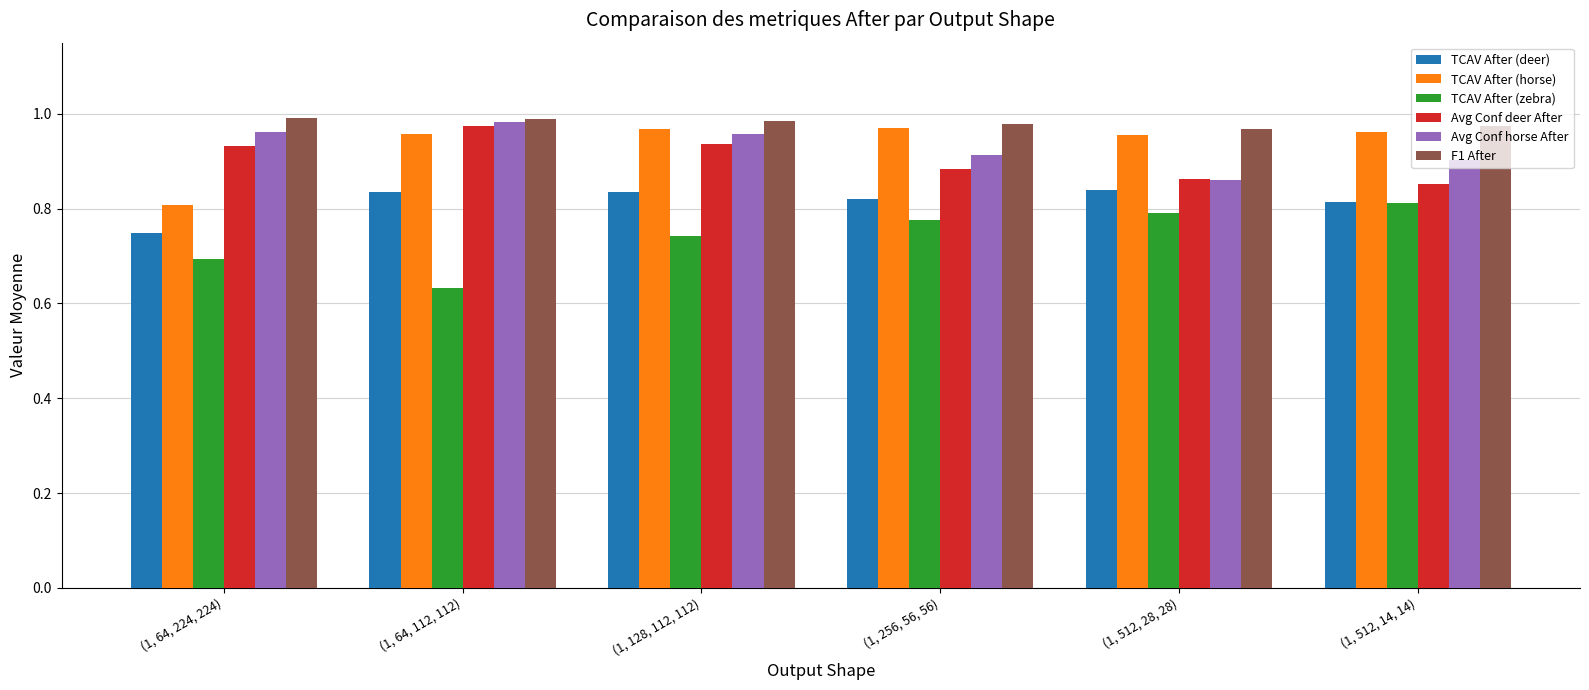

At which label does TCAV After (zebra) reach its minimum?

(1, 64, 112, 112)